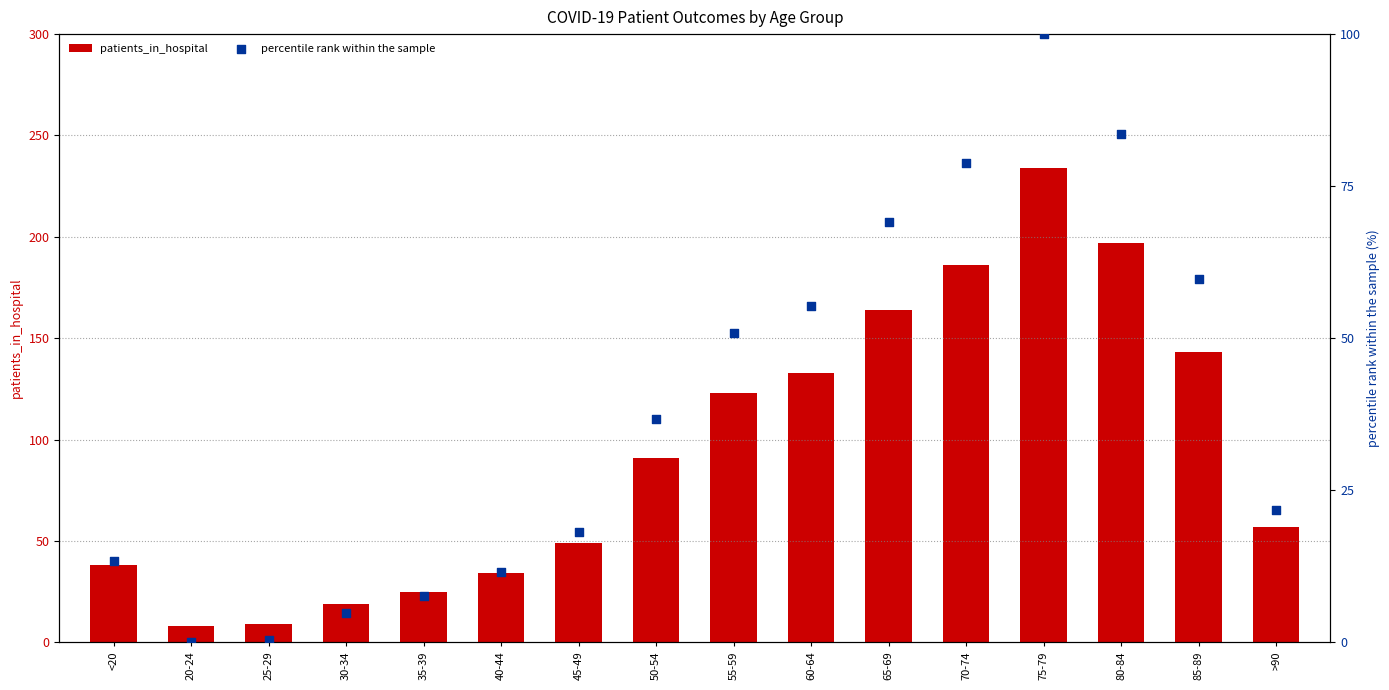

At which category is the sum across all series the highest?

75-79